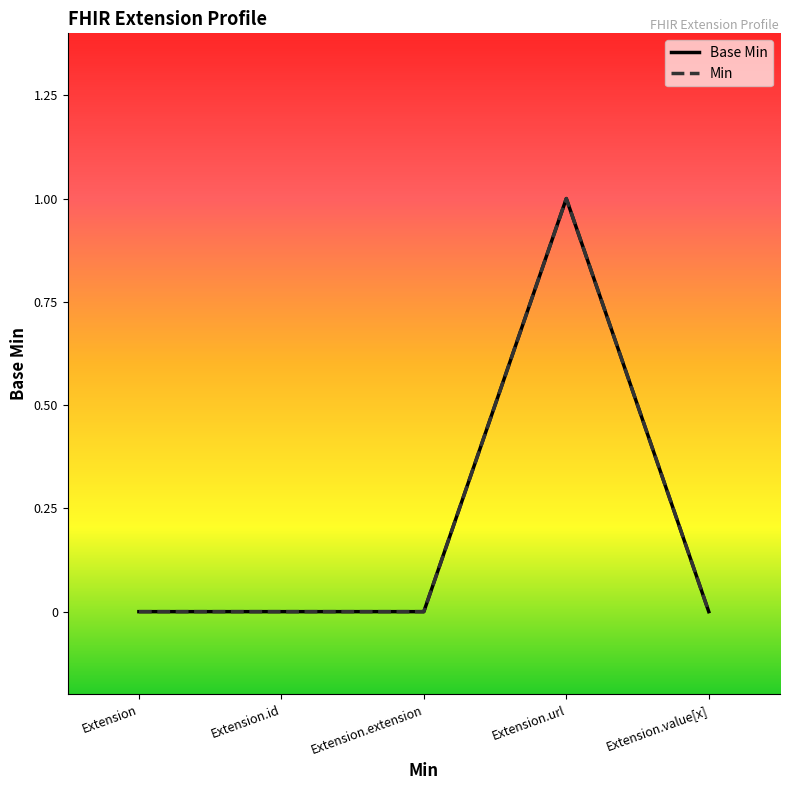

What is the label of the 4th point from the left?

Extension.url